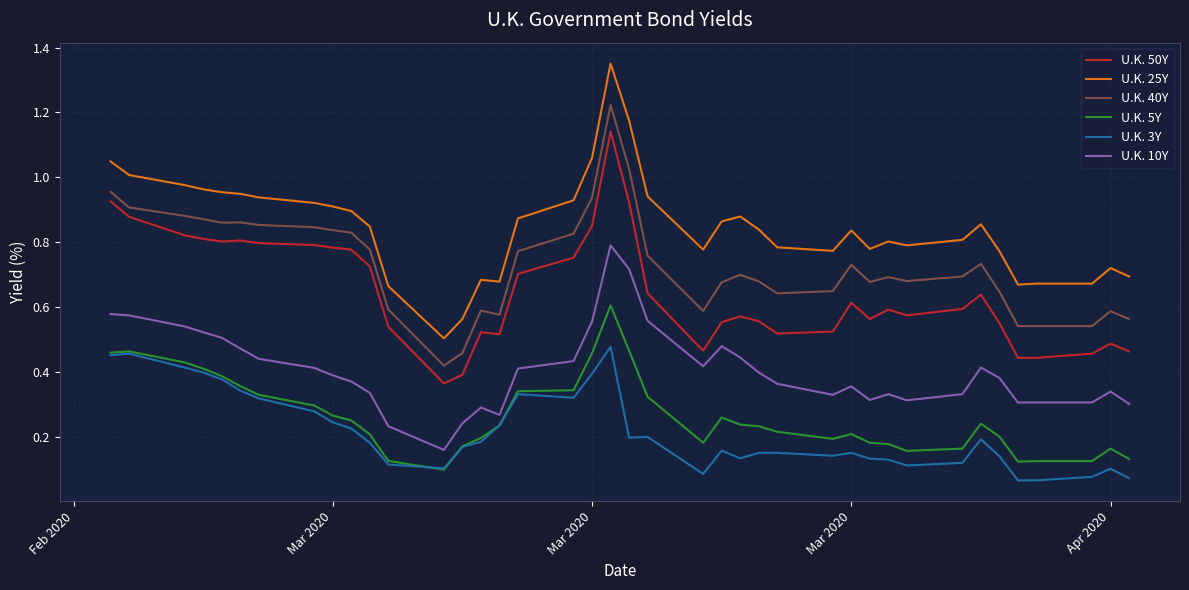

True or false: U.K. 50Y and U.K. 40Y intersect in this chart.

False